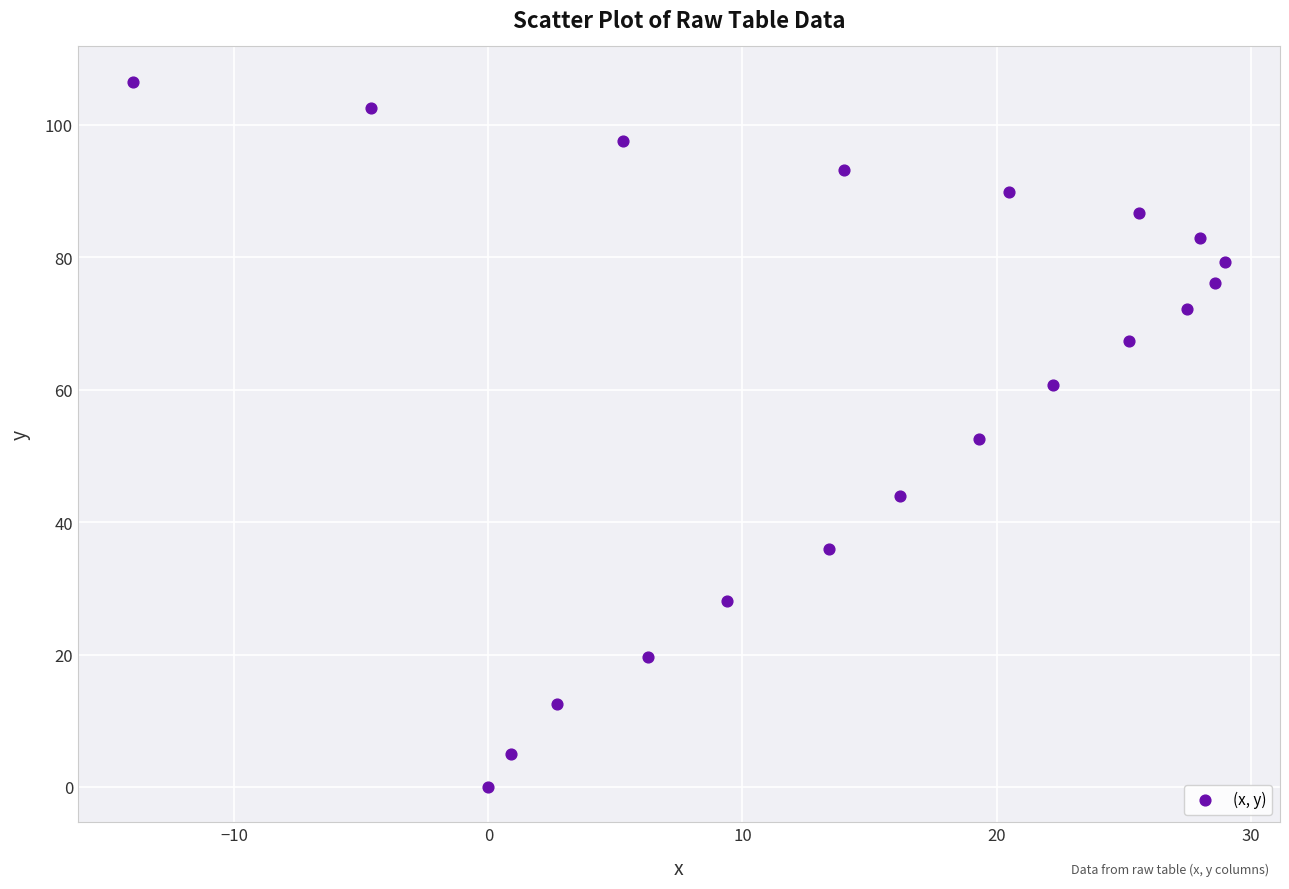

What is the range of Y values (max minus min)?

106.5